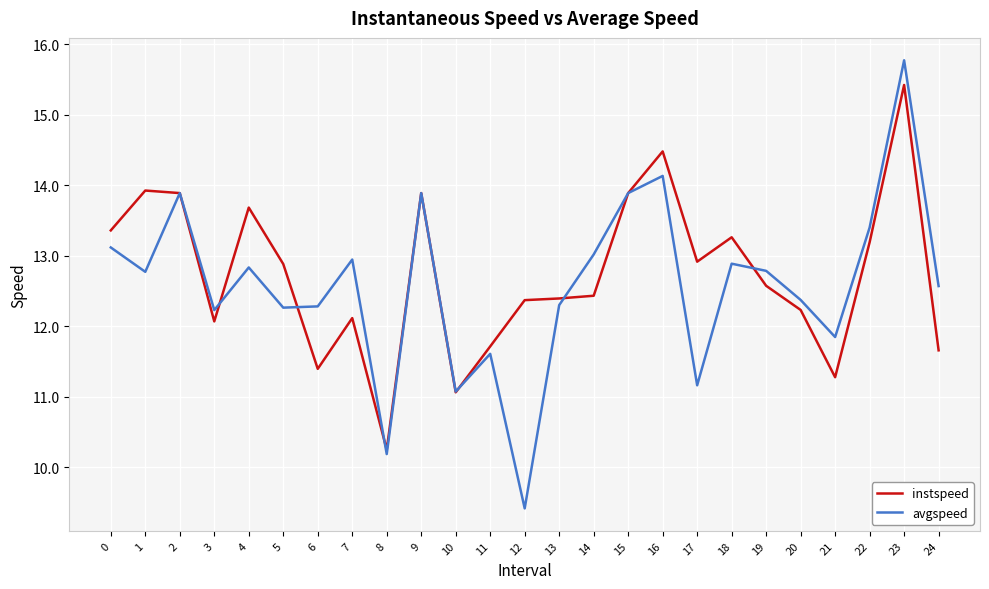

What is the average value of the avgspeed series?

12.6